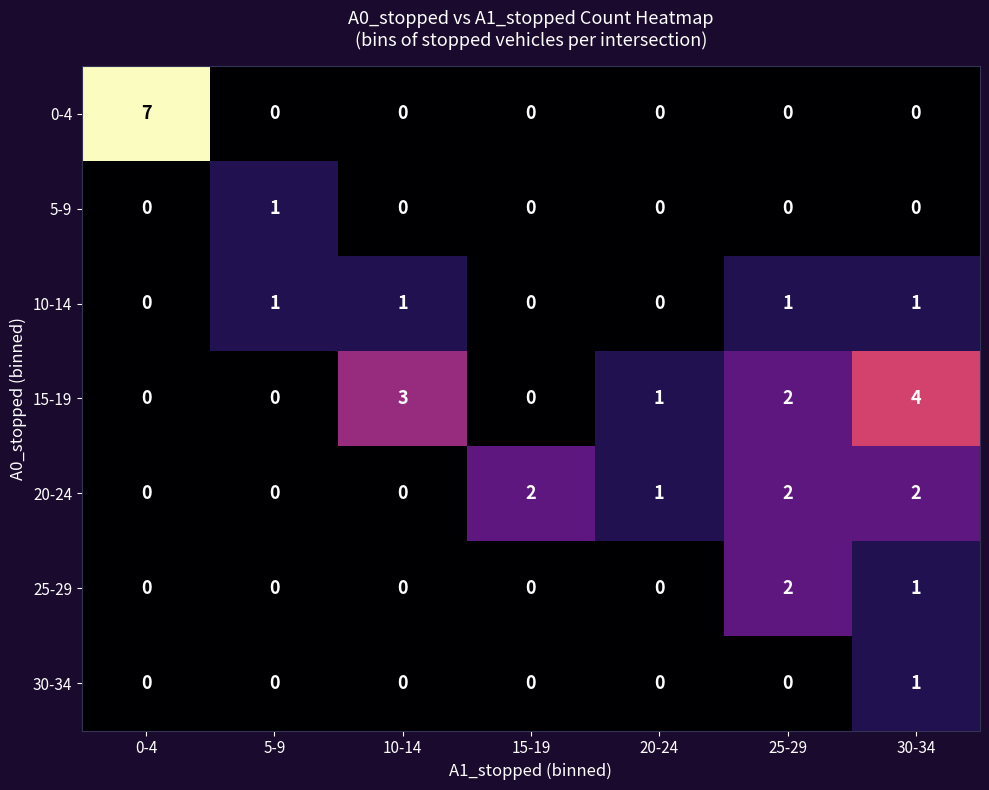

The 10-14 series shows 0 at 15-19. True or false?

True